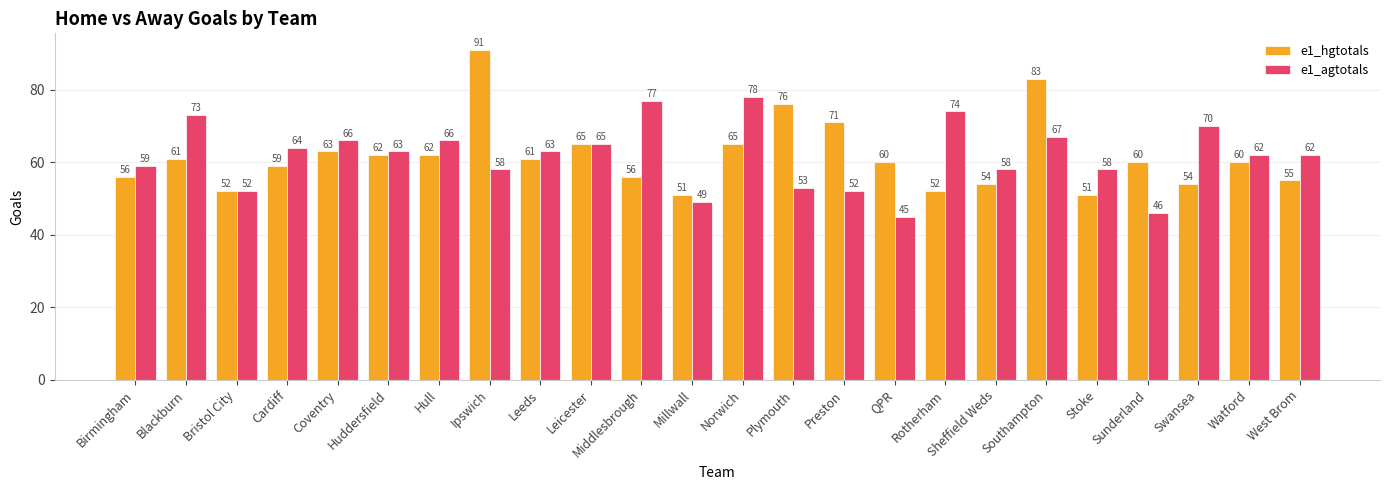

What is the greatest value displayed?

91